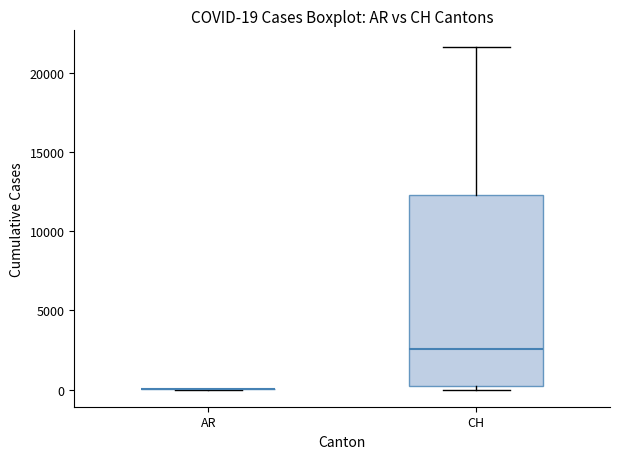

Comparing the boxes themselves (not the whiskers), which one is the tallest?

CH